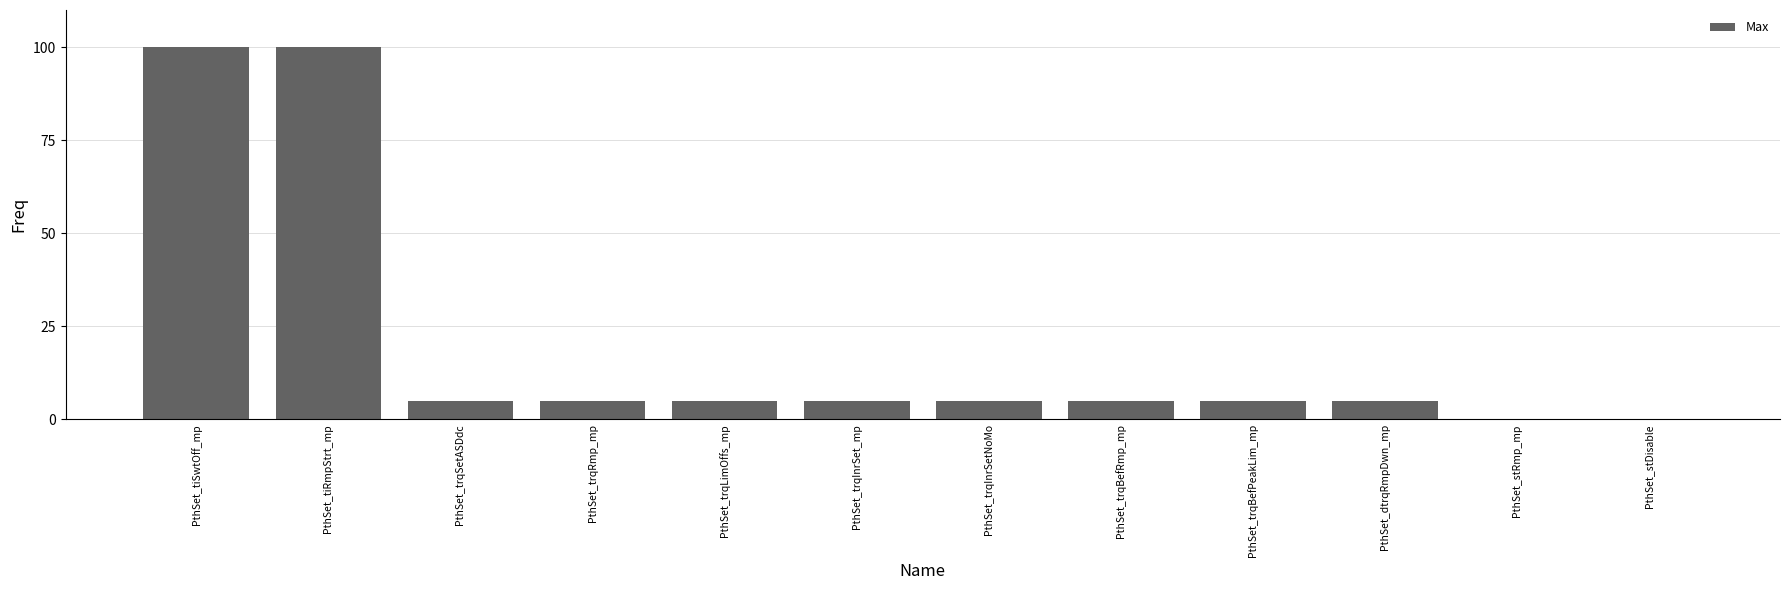

Is it true that the value at PthSet_trqRmp_mp is 5.0?

True